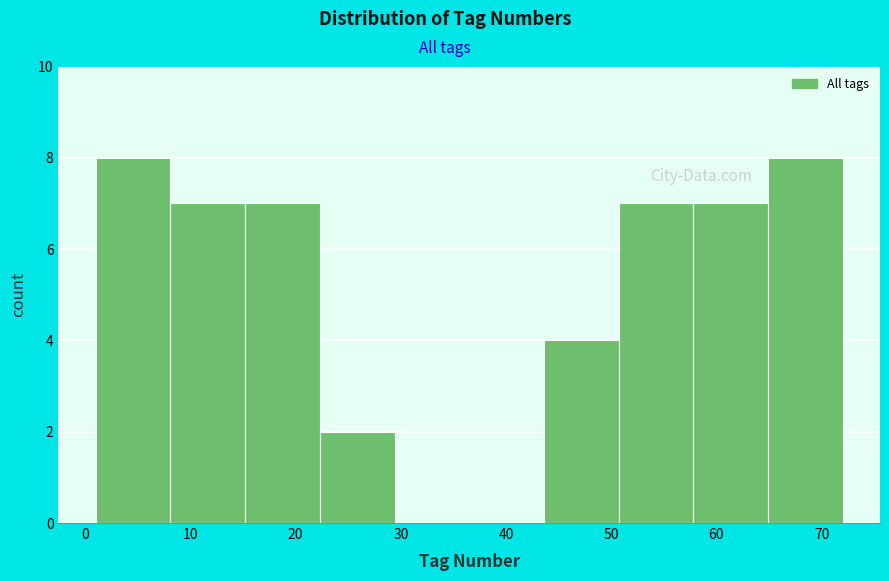

Reading left to right, list every bar in this chart as the range it spans on the x-axis followed by its height. Neither the bar edges nor the heights are printed on the chart, so give them approximately, as read against the axes.

1.0 to 8.1: 8
8.1 to 15.2: 7
15.2 to 22.3: 7
22.3 to 29.4: 2
29.4 to 36.5: 0
36.5 to 43.6: 0
43.6 to 50.7: 4
50.7 to 57.8: 7
57.8 to 64.9: 7
64.9 to 72.0: 8